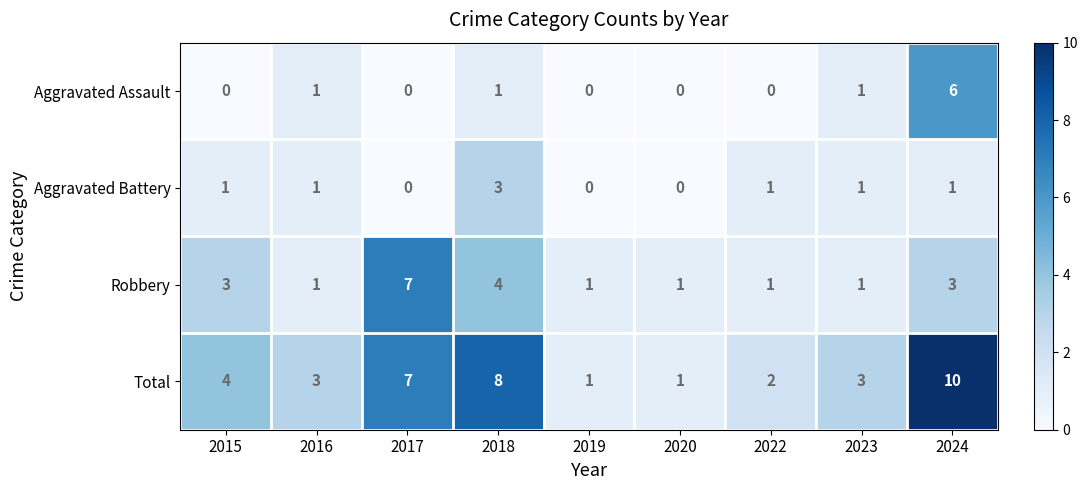

List the series in order of their peak value, lowest first.

Aggravated Battery, Aggravated Assault, Robbery, Total